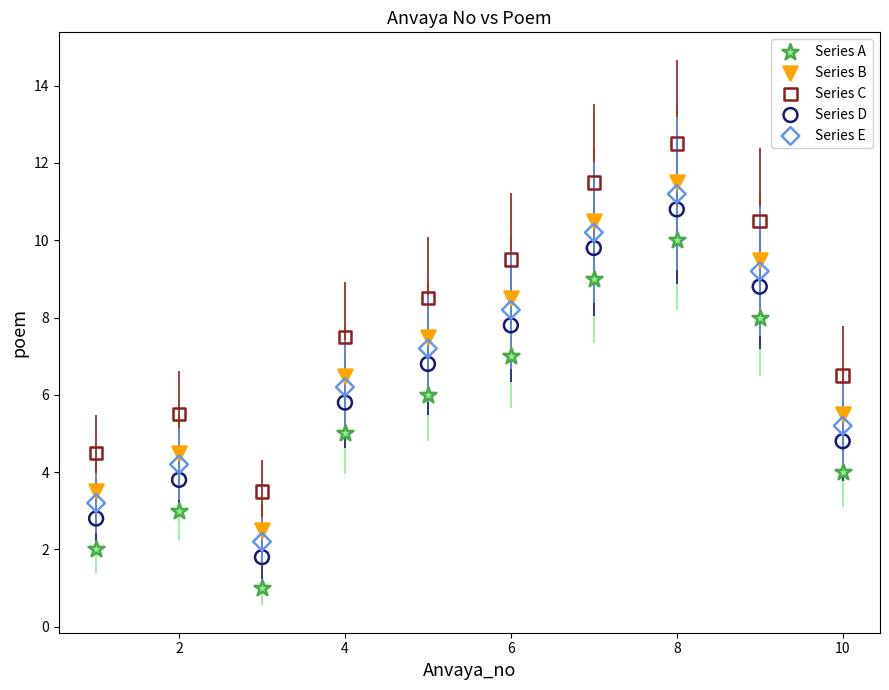

What are all the series names shown in the legend?

Series A, Series B, Series C, Series D, Series E